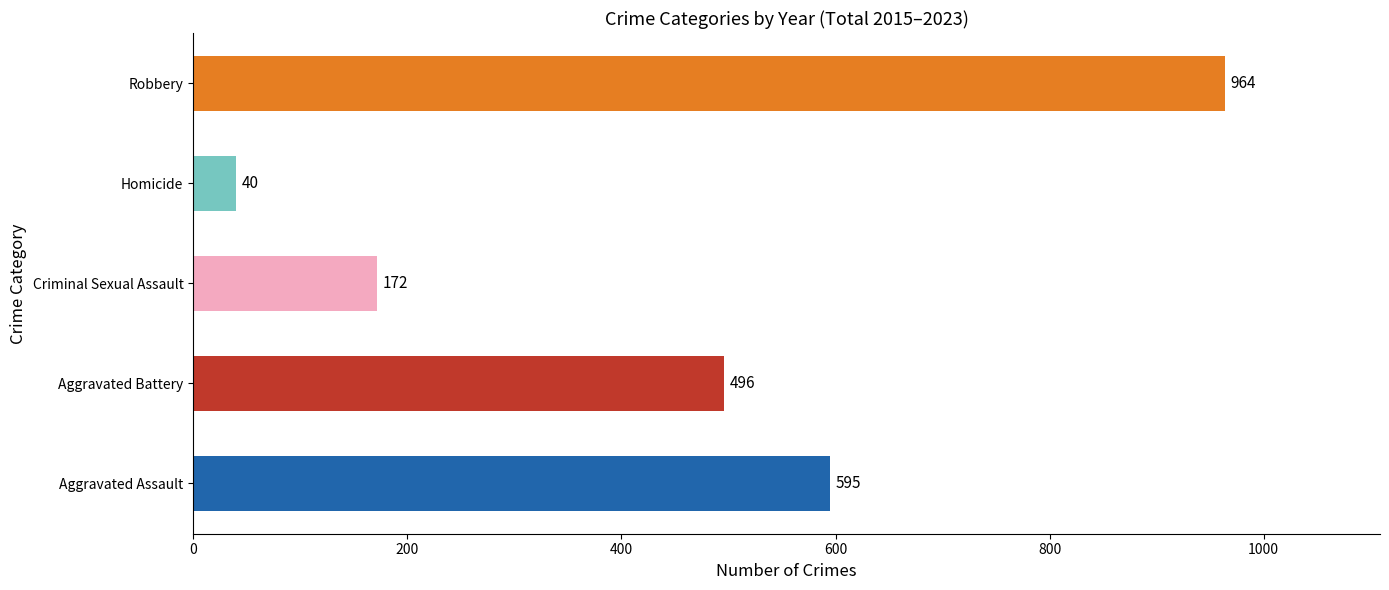

Does the chart contain any negative values?

No